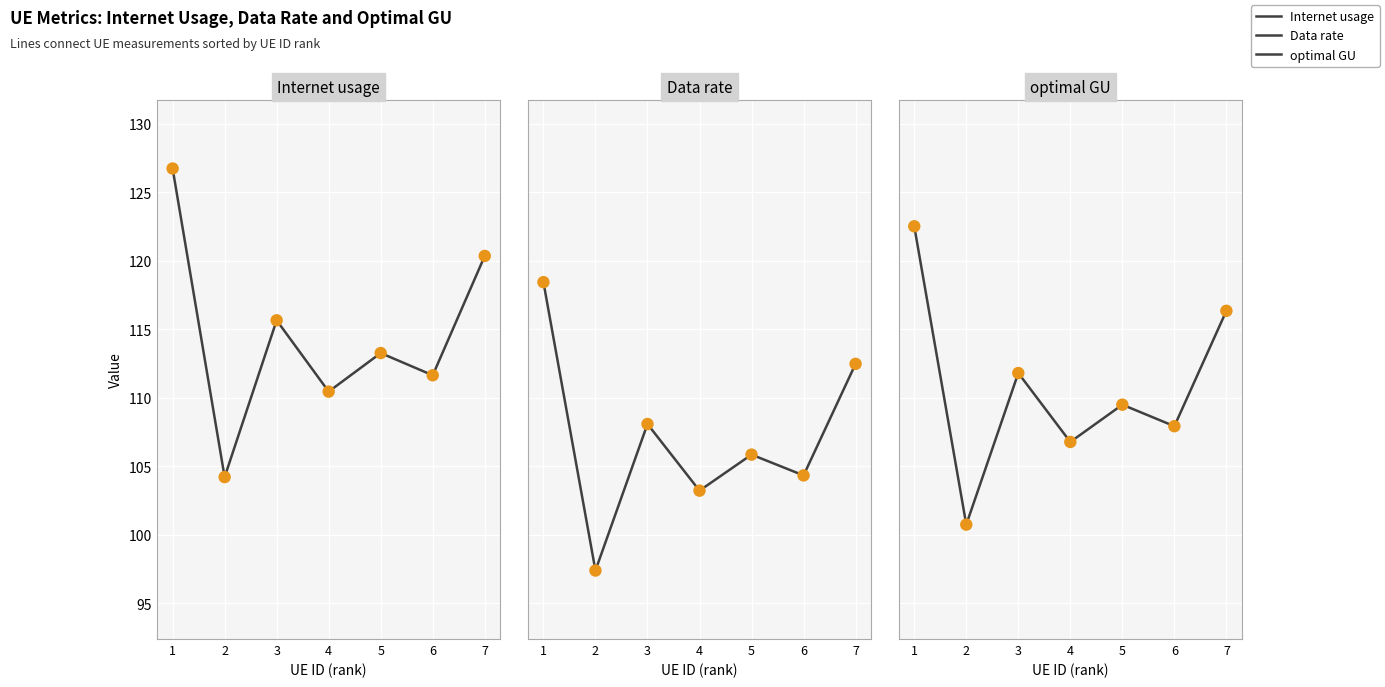

Which series contains the highest Y value?

Internet usage